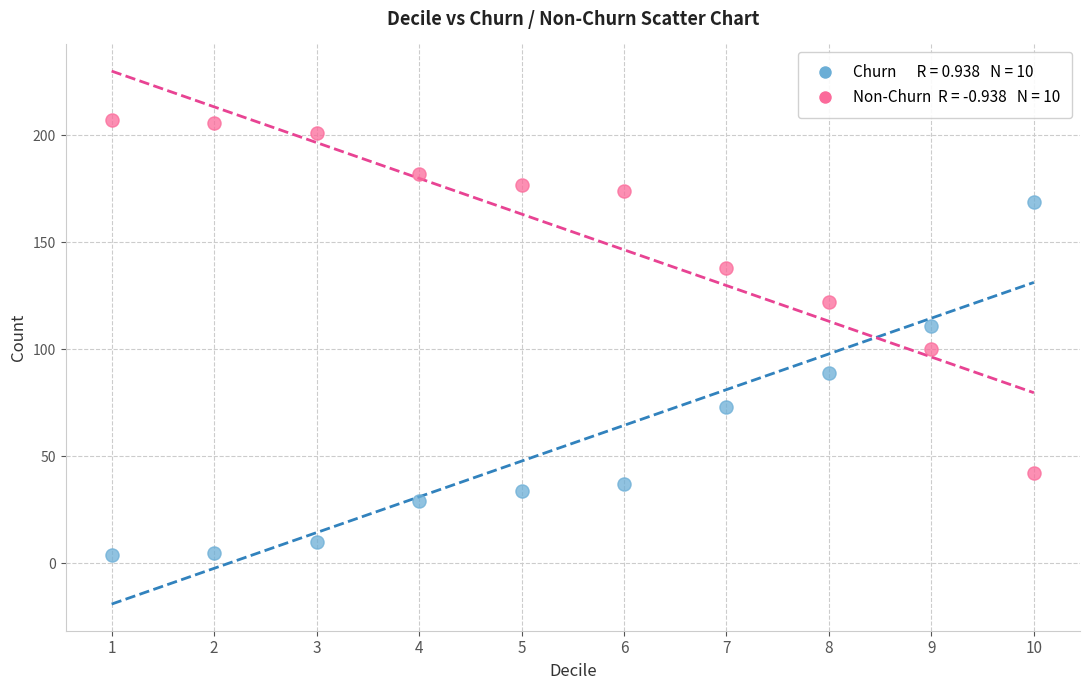

Across all data points, what is the range of Y values (max minus min)?

203